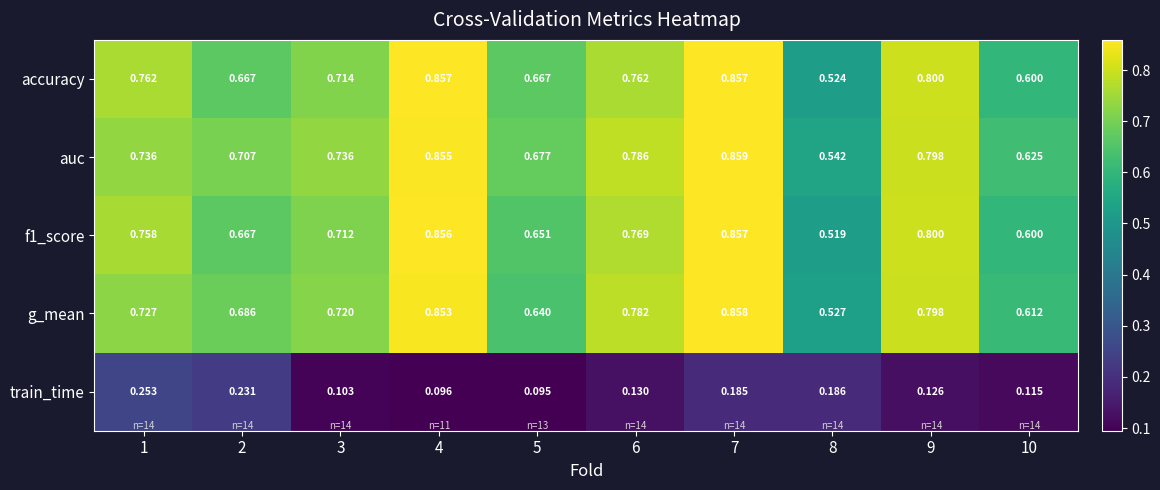

Which series has the largest range (max minus min)?

f1_score